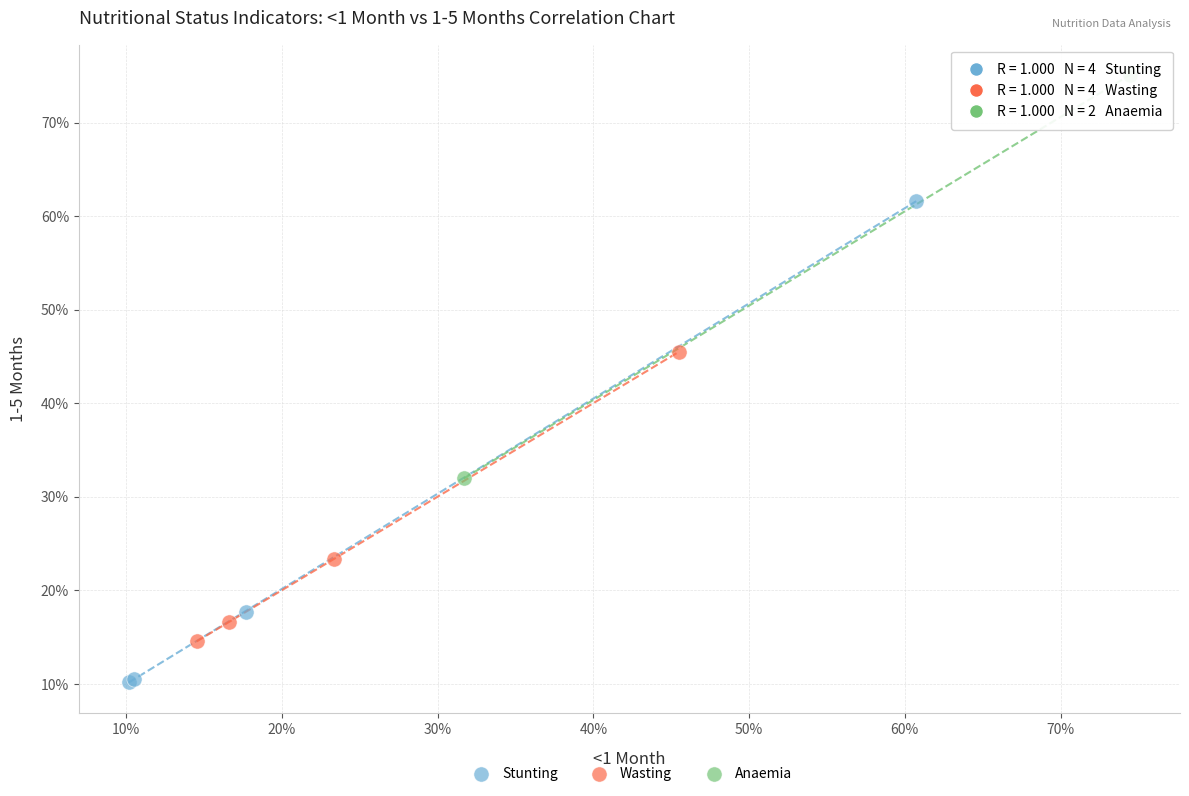

Which series has the largest Y range (max minus min)?

Stunting